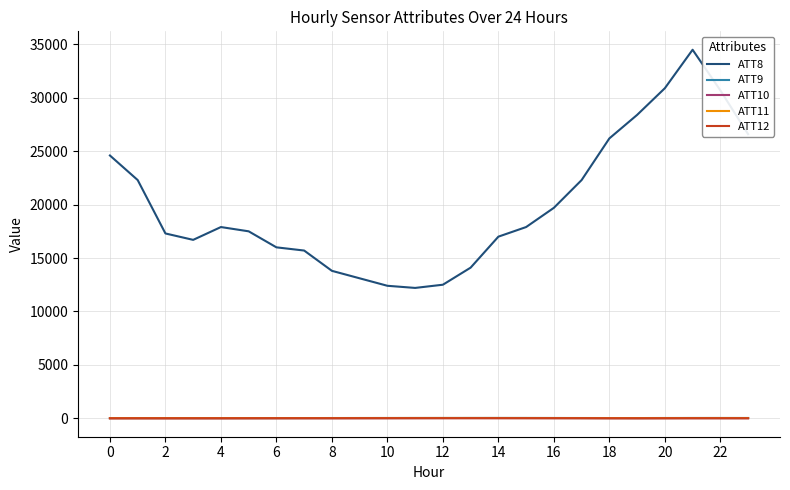

Which series has the largest total across all categories?

ATT8